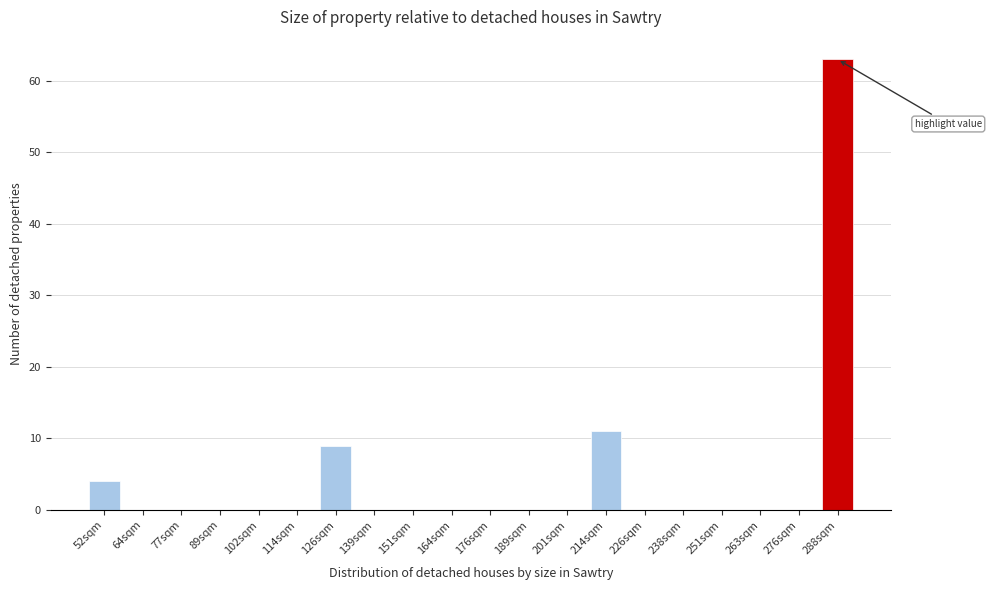

Reading left to right, list all the values displayed in this chart.

52sqm=4	64sqm=0	77sqm=0	89sqm=0	102sqm=0	114sqm=0	126sqm=9	139sqm=0	151sqm=0	164sqm=0	176sqm=0	189sqm=0	201sqm=0	214sqm=11	226sqm=0	238sqm=0	251sqm=0	263sqm=0	276sqm=0	288sqm=63